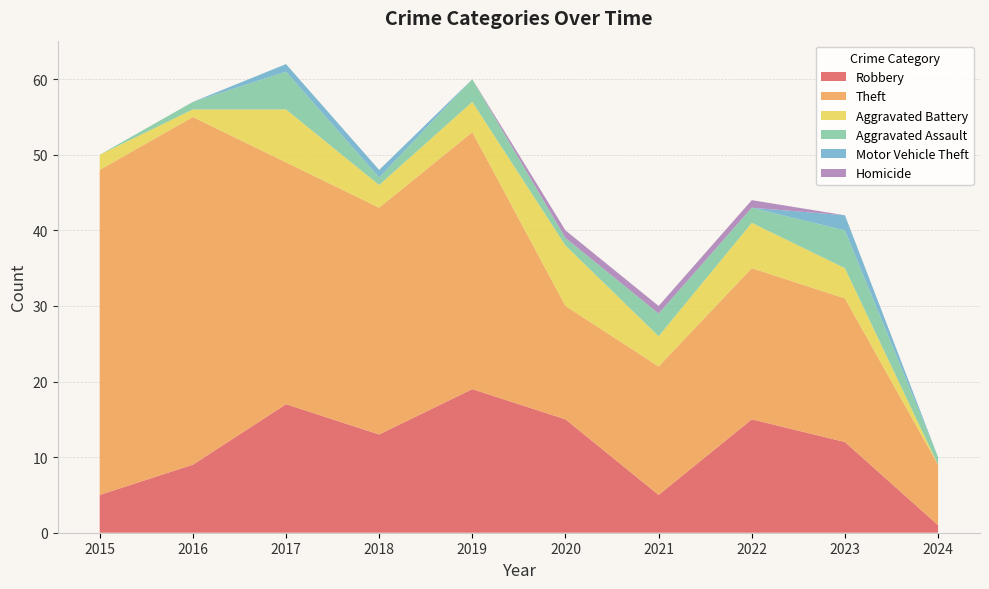

Reading left to right, list all the values displayed in this chart.

Robbery: 2015=5	2016=9	2017=17	2018=13	2019=19	2020=15	2021=5	2022=15	2023=12	2024=1
Theft: 2015=43	2016=46	2017=32	2018=30	2019=34	2020=15	2021=17	2022=20	2023=19	2024=8
Aggravated Battery: 2015=2	2016=1	2017=7	2018=3	2019=4	2020=8	2021=4	2022=6	2023=4	2024=0
Aggravated Assault: 2015=0	2016=1	2017=5	2018=1	2019=3	2020=1	2021=3	2022=2	2023=5	2024=1
Motor Vehicle Theft: 2015=0	2016=0	2017=1	2018=1	2019=0	2020=0	2021=0	2022=0	2023=2	2024=0
Homicide: 2015=0	2016=0	2017=0	2018=0	2019=0	2020=1	2021=1	2022=1	2023=0	2024=0